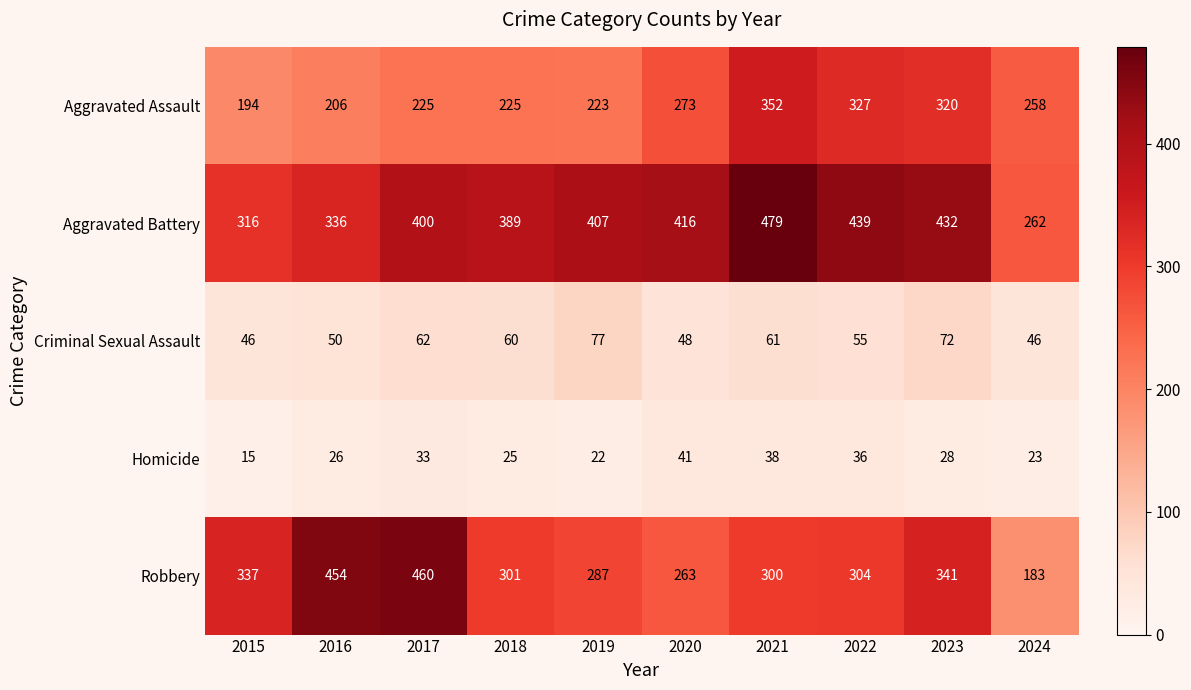

What is the greatest value displayed?

479